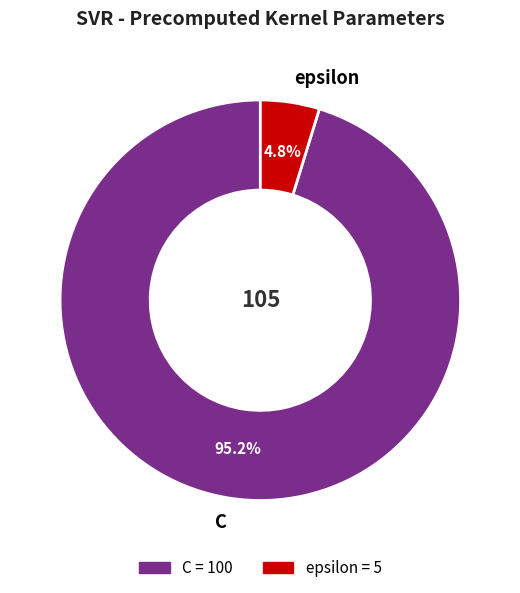

Does C represent more than half of the total?

Yes